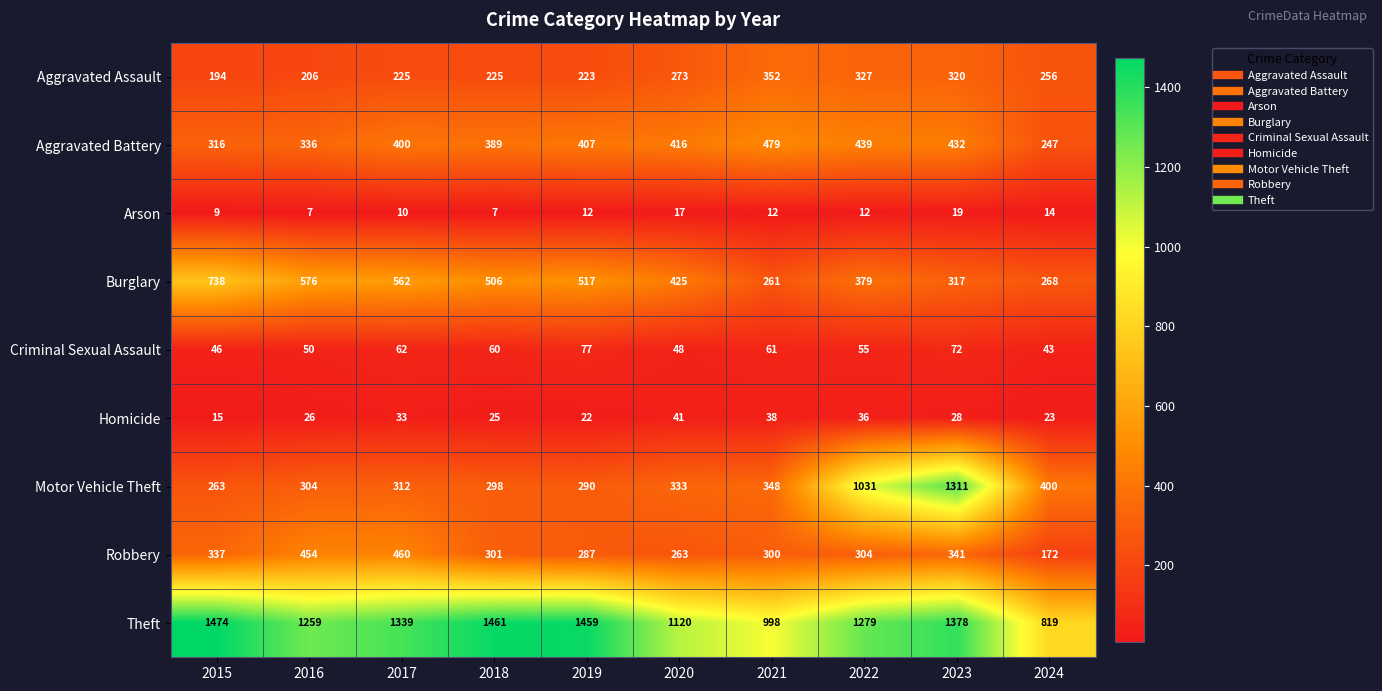

Where does the Burglary series first go above 506?

2015